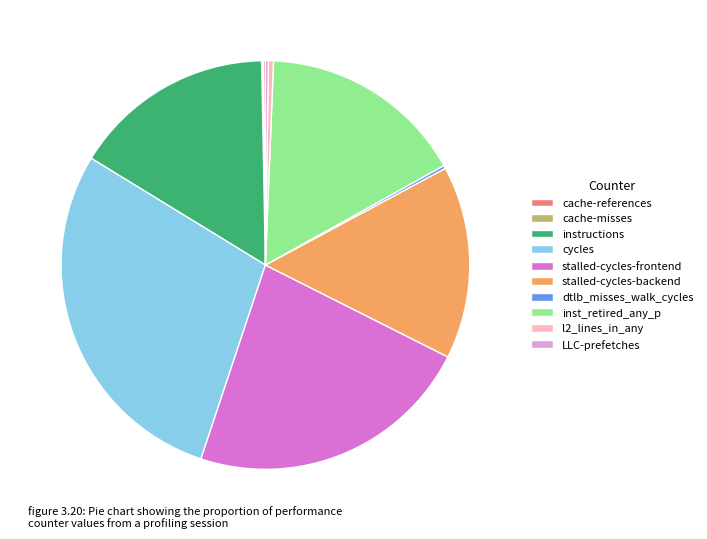

Does any single category account for the majority?

No